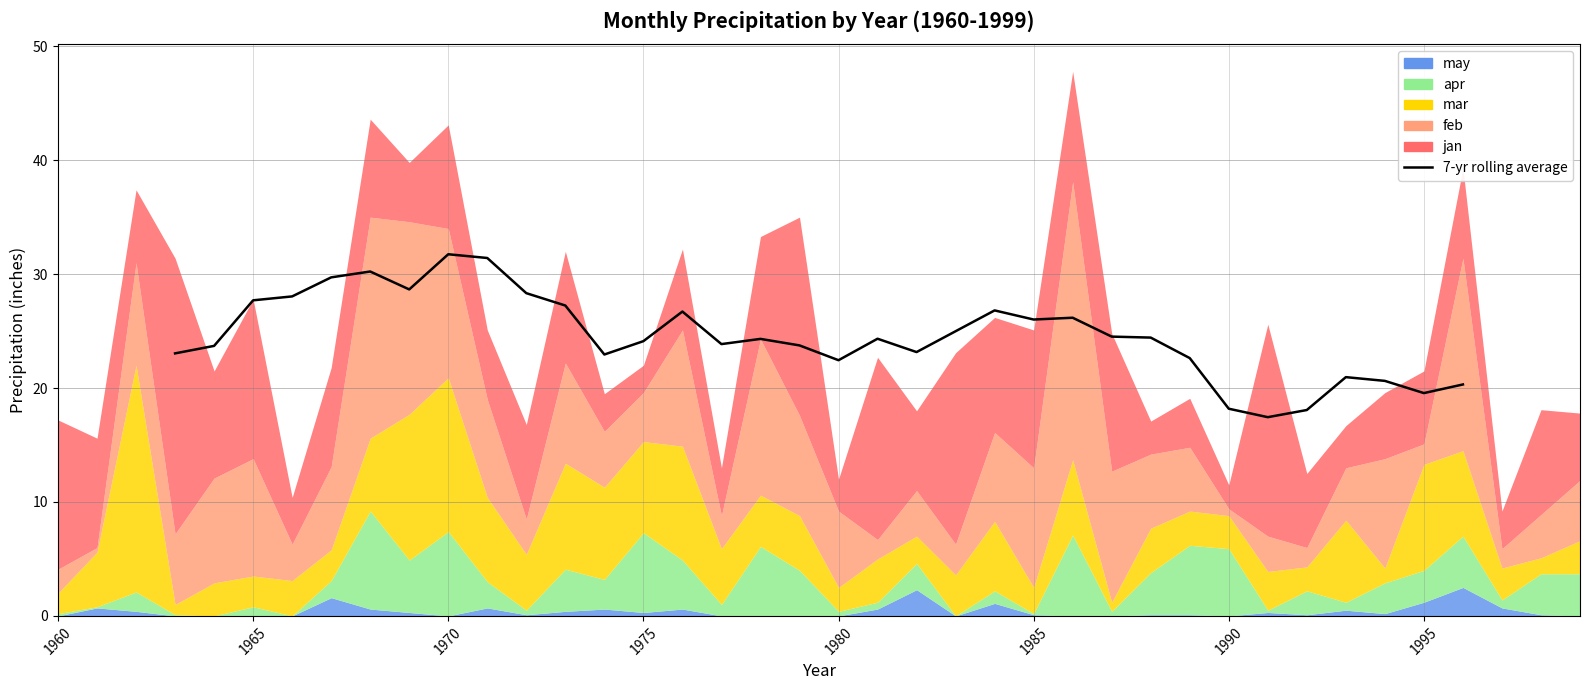

How many lines are shown in the chart?

1